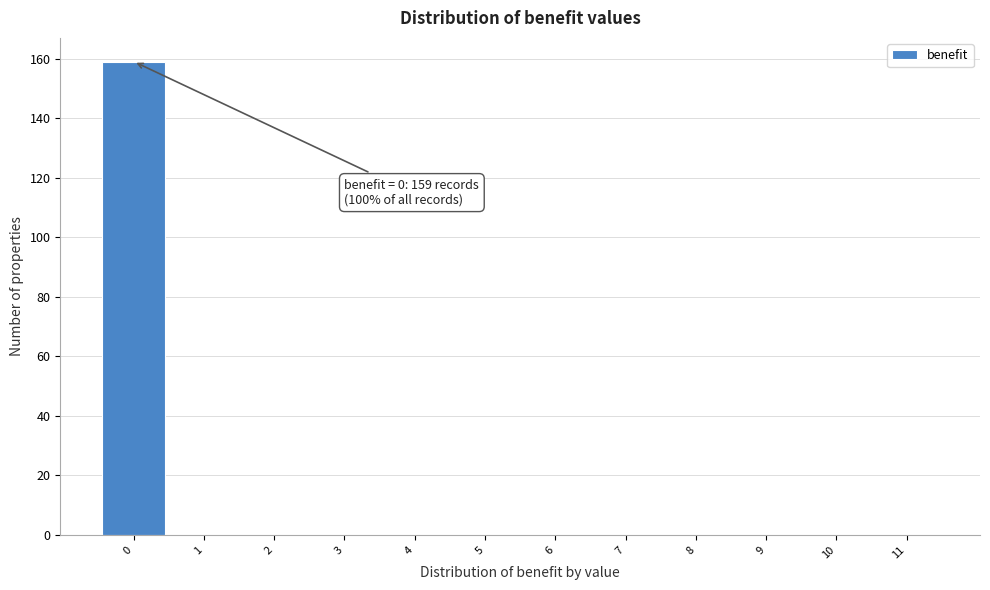

Which range on the x-axis has the tallest bar?

-0.5 to 0.5